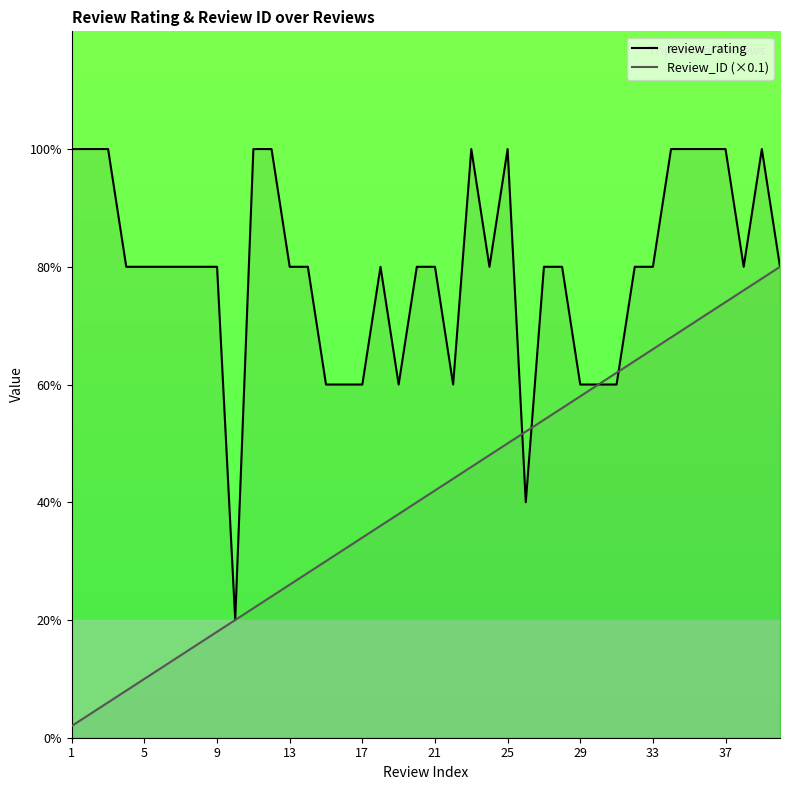

Is it true that review_rating equals 2.4 at 21?

False